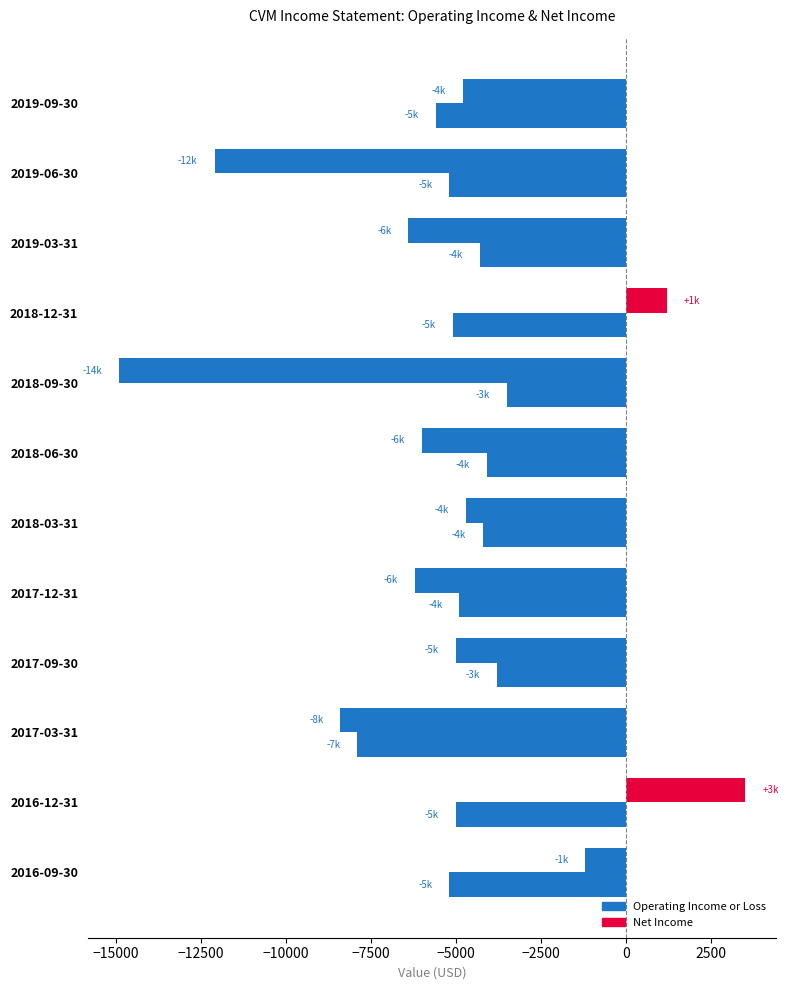

Which series has the largest range (max minus min)?

Net Income